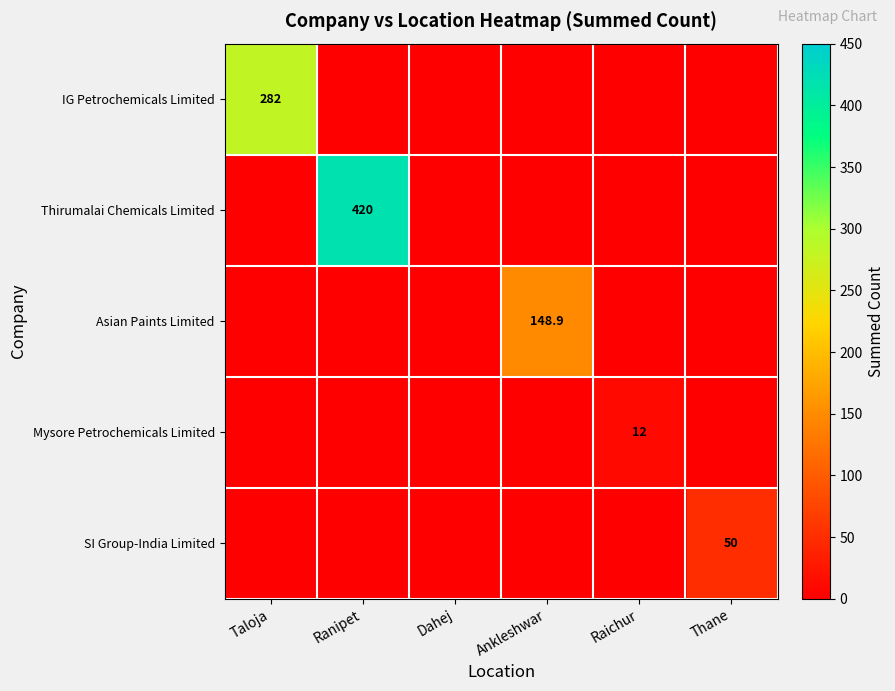

The SI Group-India Limited series shows 50.0 at Thane. True or false?

True